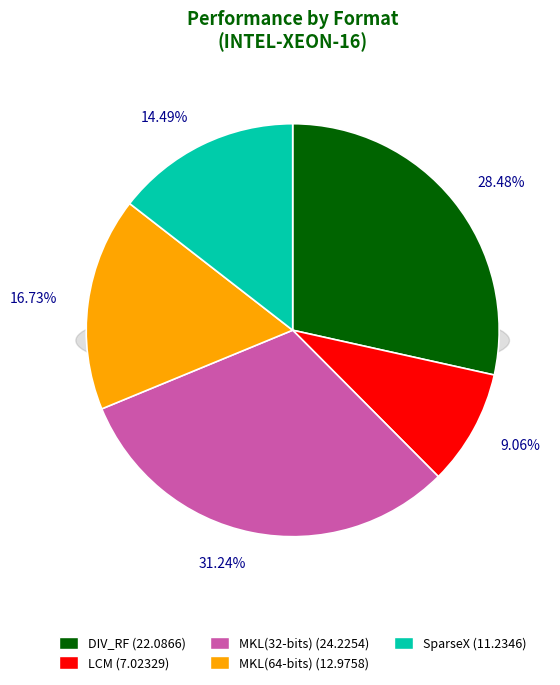

True or false: MKL(64-bits) accounts for 6% of the total.

False